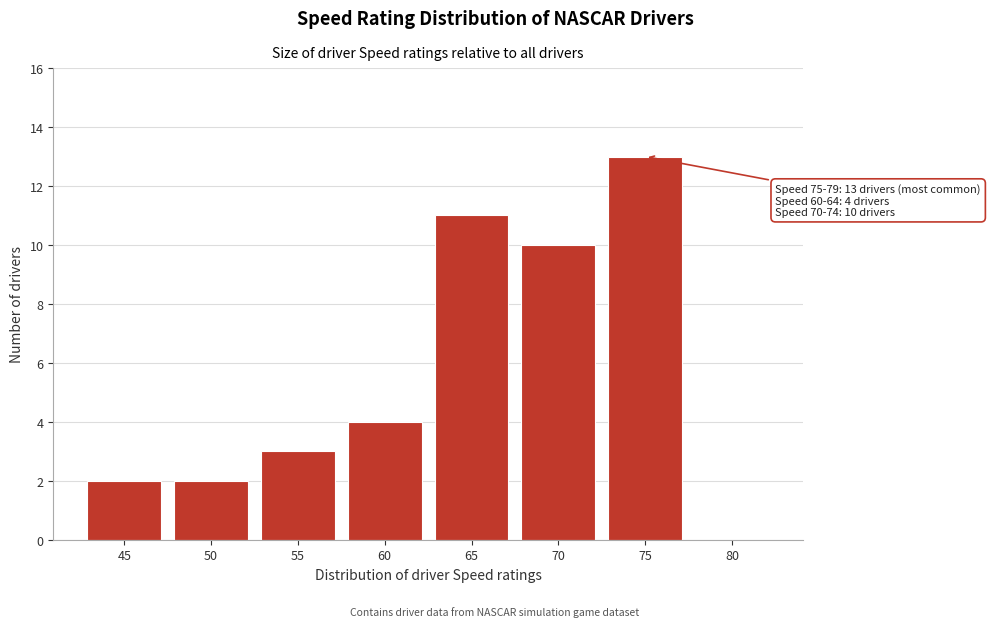

What is the greatest value displayed?

13